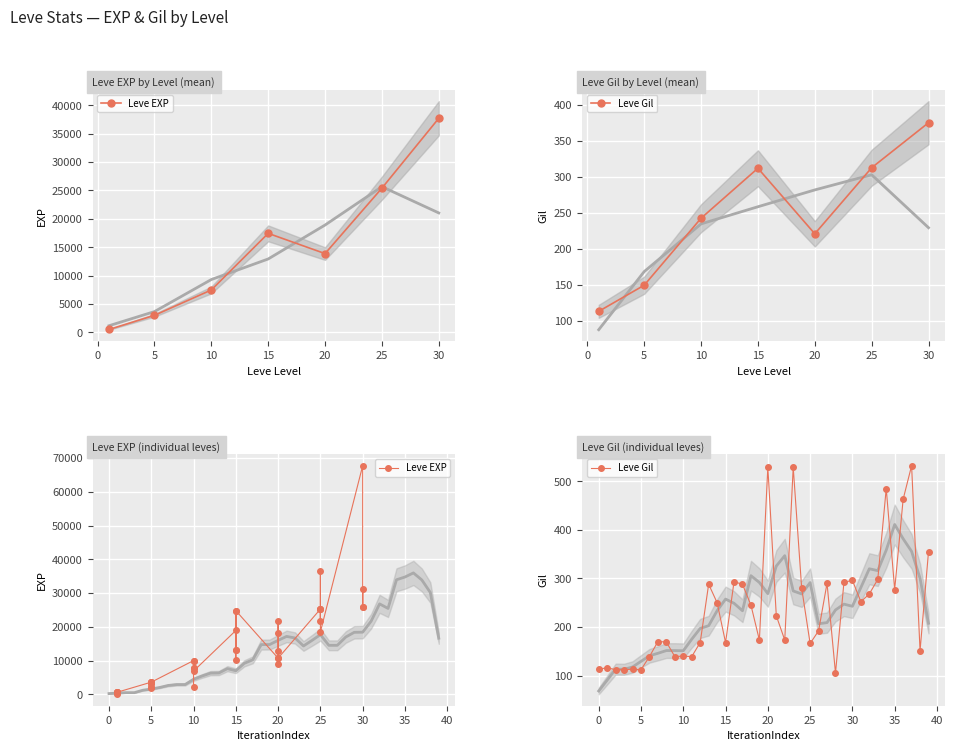

Which has a higher value, 10 or 20?

20